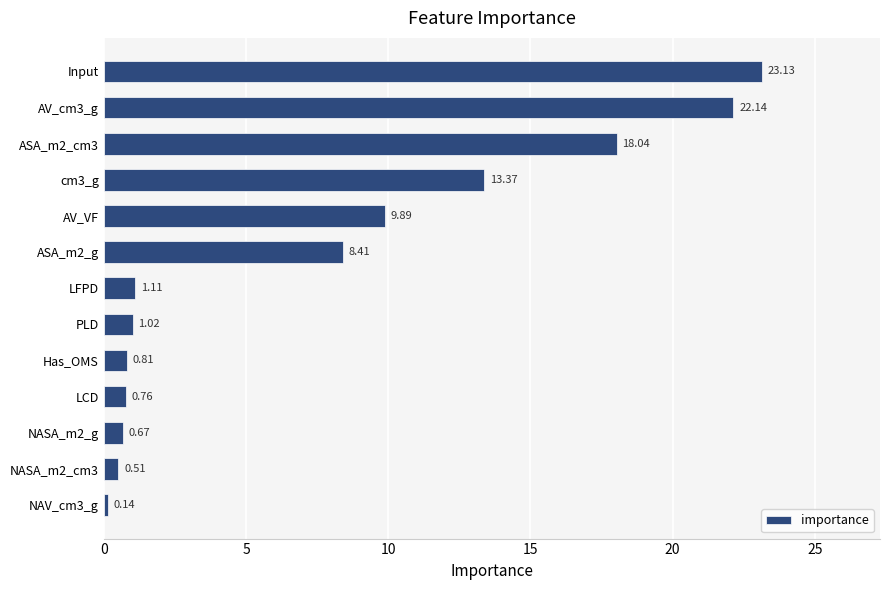

At which label is the value closest to 11?

AV_VF